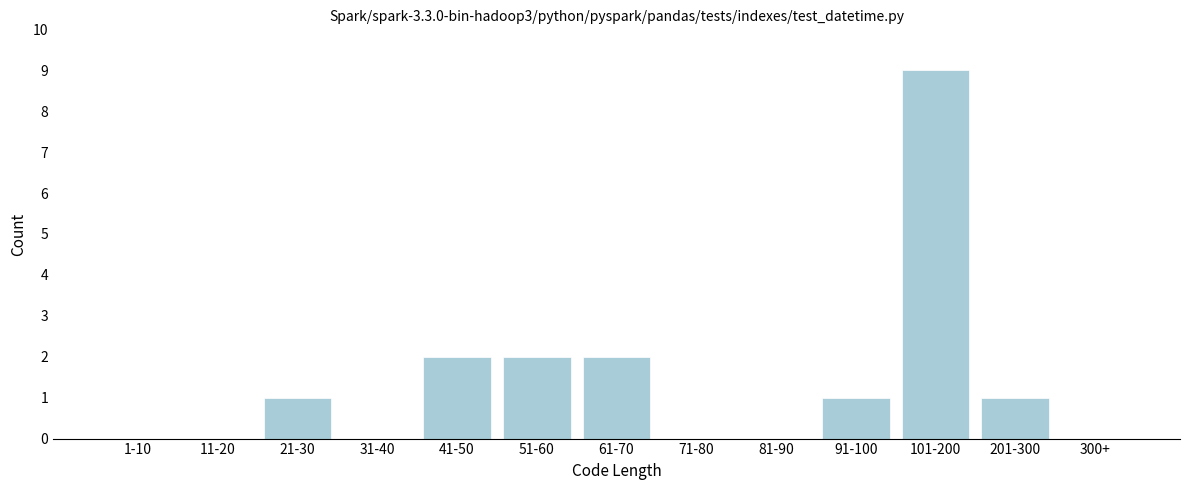

Reading right to left, what are all the values shown in this chart?

300+=0	201-300=1	101-200=9	91-100=1	81-90=0	71-80=0	61-70=2	51-60=2	41-50=2	31-40=0	21-30=1	11-20=0	1-10=0